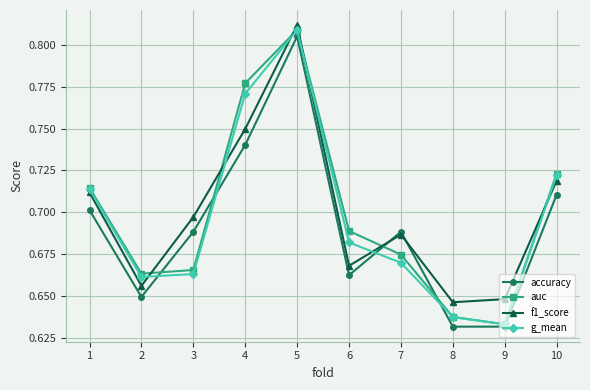

Rank the series at 2 from highest to lowest value.

auc, g_mean, f1_score, accuracy